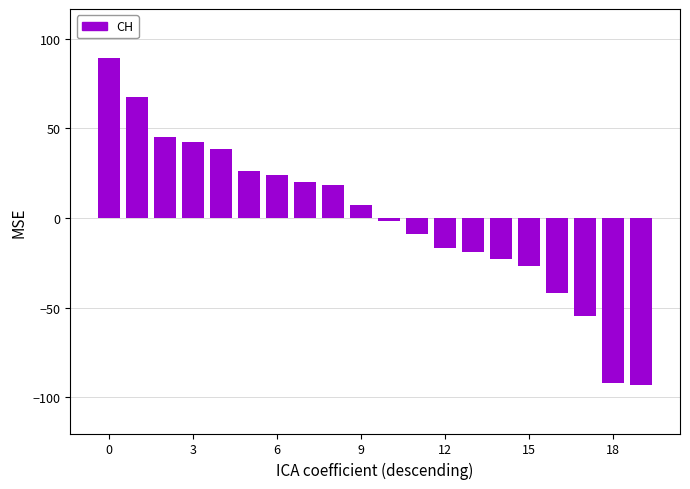

How many values exceed 7?

10